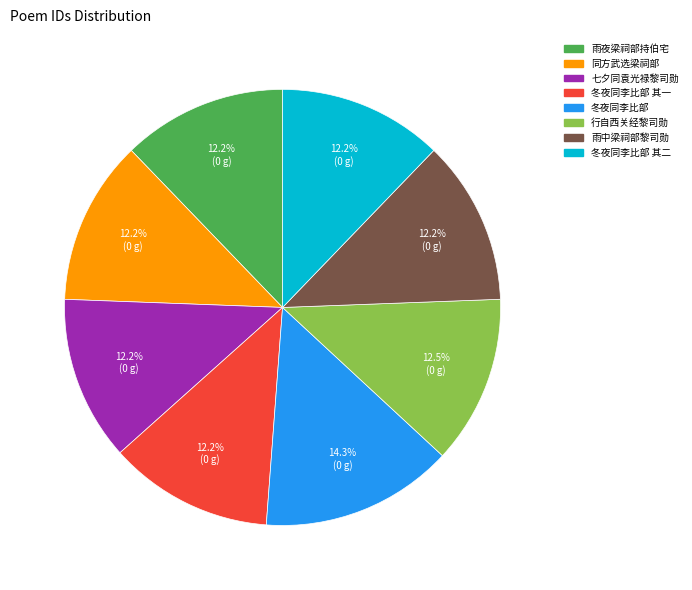

How many segments does this pie chart have?

8